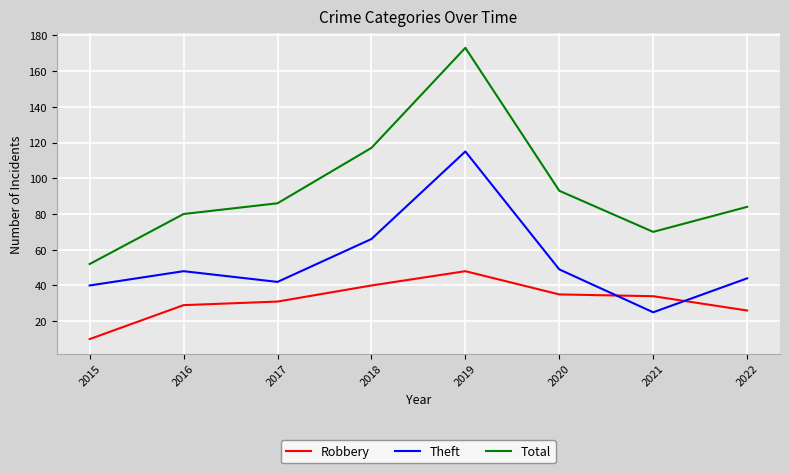

Reading right to left, what are all the values shown in this chart?

Robbery: 2022=26	2021=34	2020=35	2019=48	2018=40	2017=31	2016=29	2015=10
Theft: 2022=44	2021=25	2020=49	2019=115	2018=66	2017=42	2016=48	2015=40
Total: 2022=84	2021=70	2020=93	2019=173	2018=117	2017=86	2016=80	2015=52